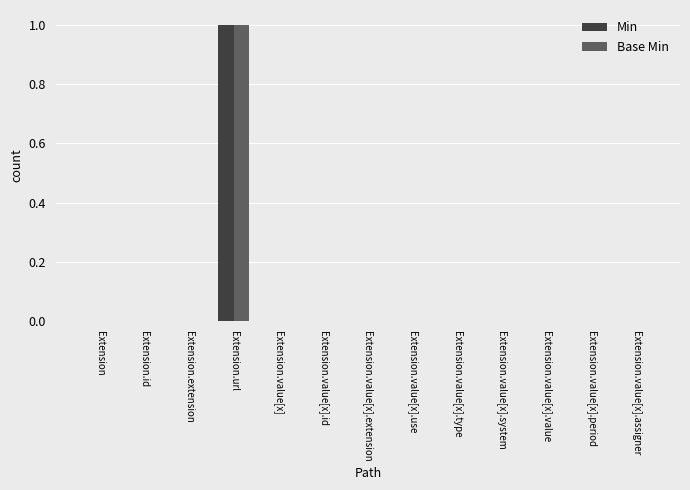

Is it true that Base Min equals -1 at Extension.value[x].id?

False